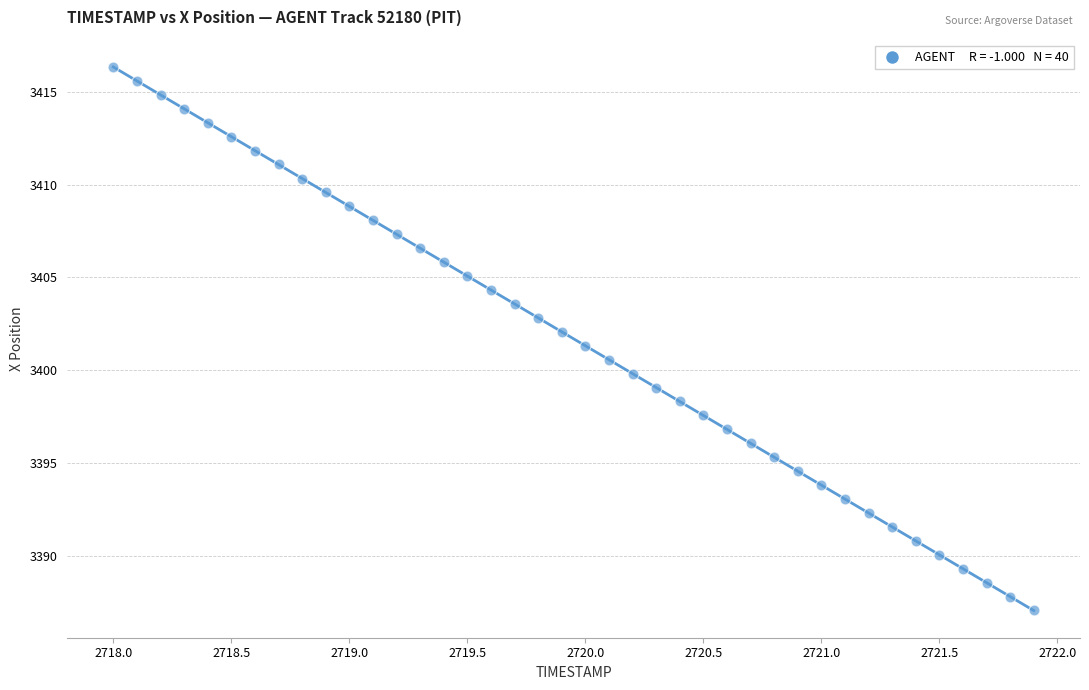

What is the range of Y values (max minus min)?

29.3